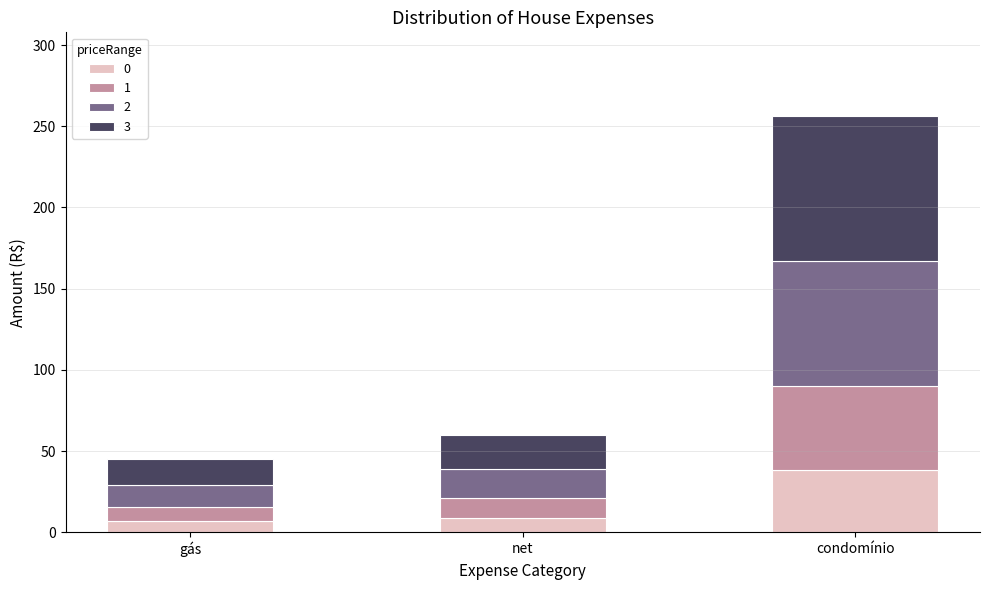

The 0 series shows 67.9 at condomínio. True or false?

False